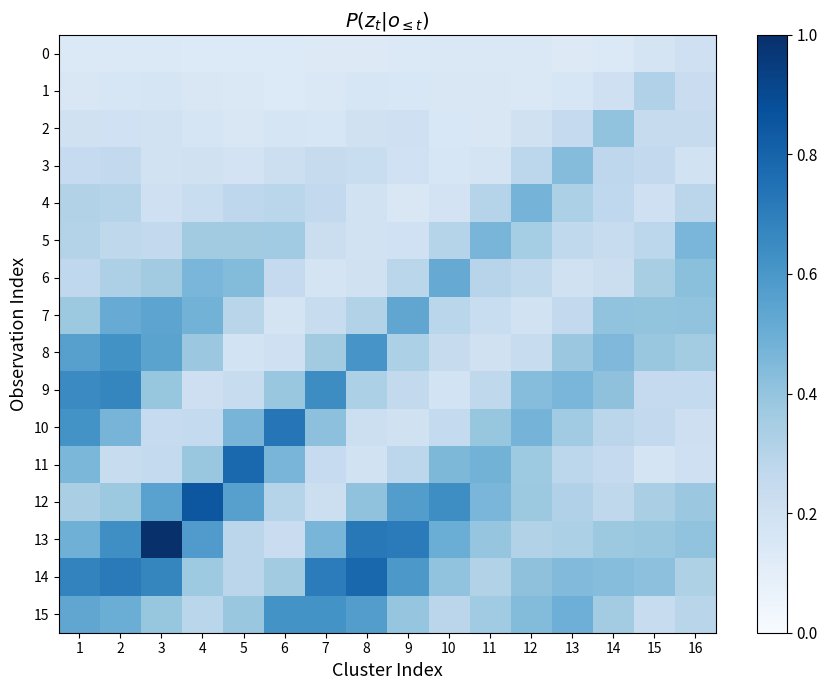

Between 3 and 5, which series saw the biggest shift?

13